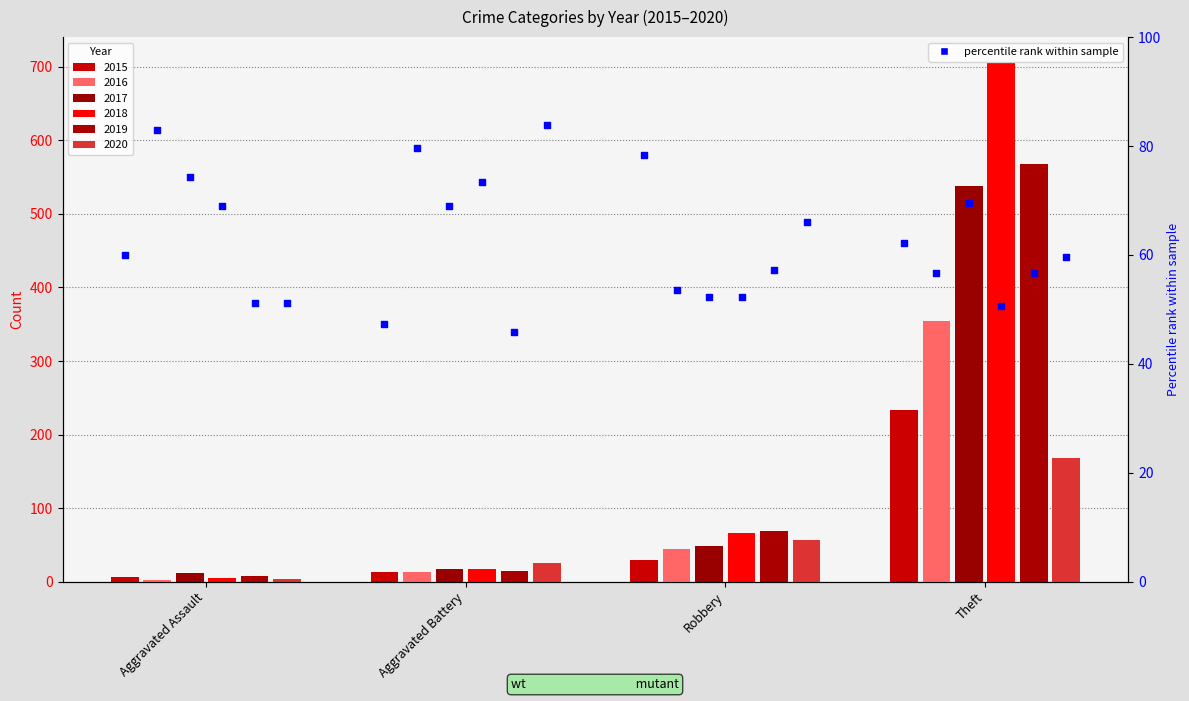

Which series has the largest total across all categories?

2018